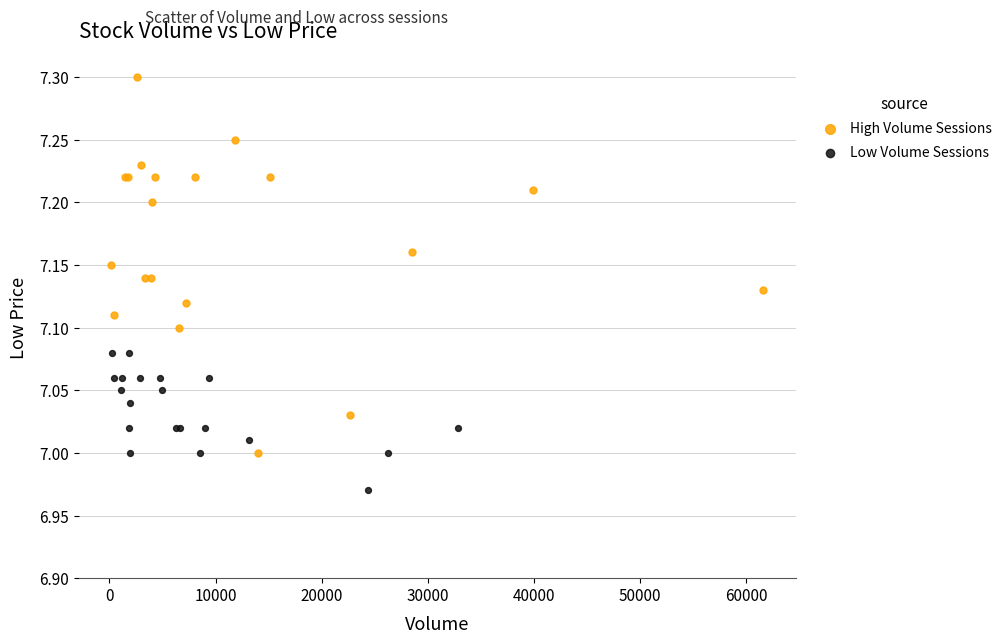

Which series contains the lowest Y value?

Low Volume Sessions